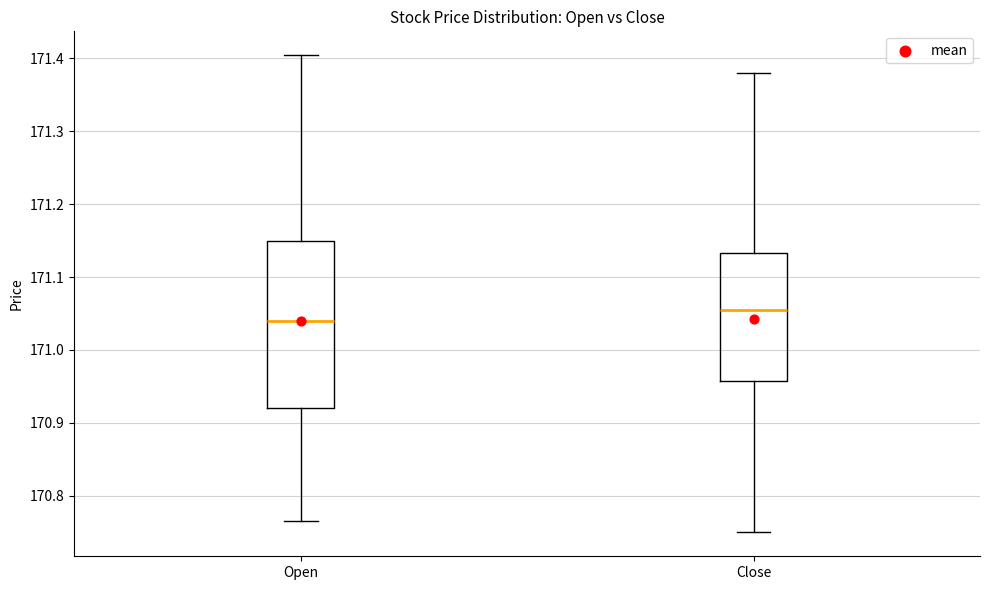

Reading left to right, transcribe this box plot: for each box, give where its median line is, the range the box spans, and where its two whiskers end, as read against the y-axis. The values are not printed on the chart, so give them approximately, as read against the axis.

Open: median 171.04, box 170.92 to 171.15, whiskers 170.77 to 171.40
Close: median 171.06, box 170.96 to 171.13, whiskers 170.75 to 171.38